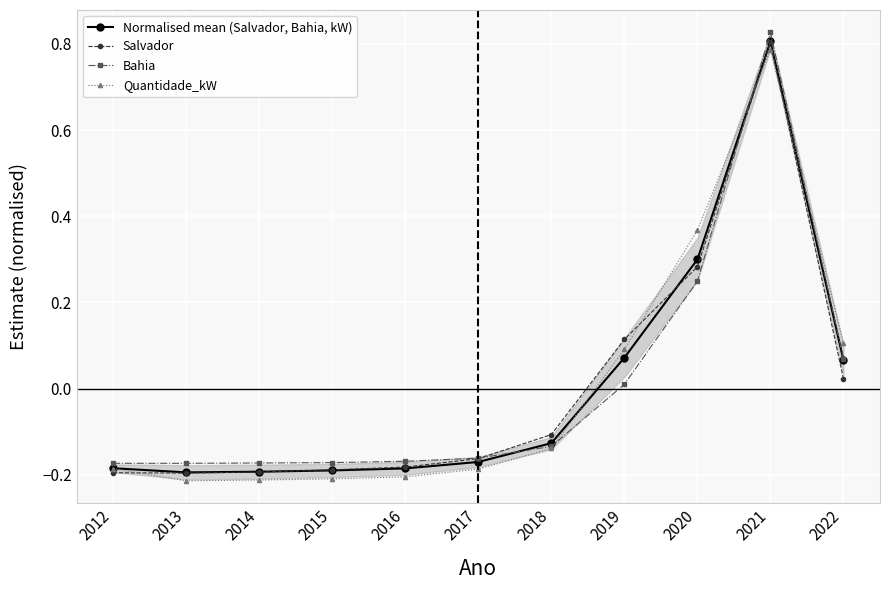

What value does the Normalised mean (Salvador, Bahia, kW) series have at 2015?

-0.2